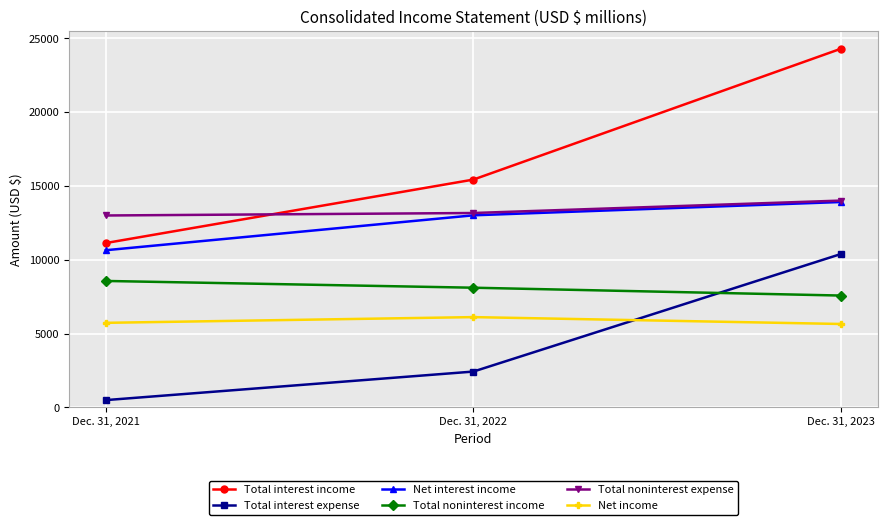

At how many categories does at least one series exceed 7450?

3